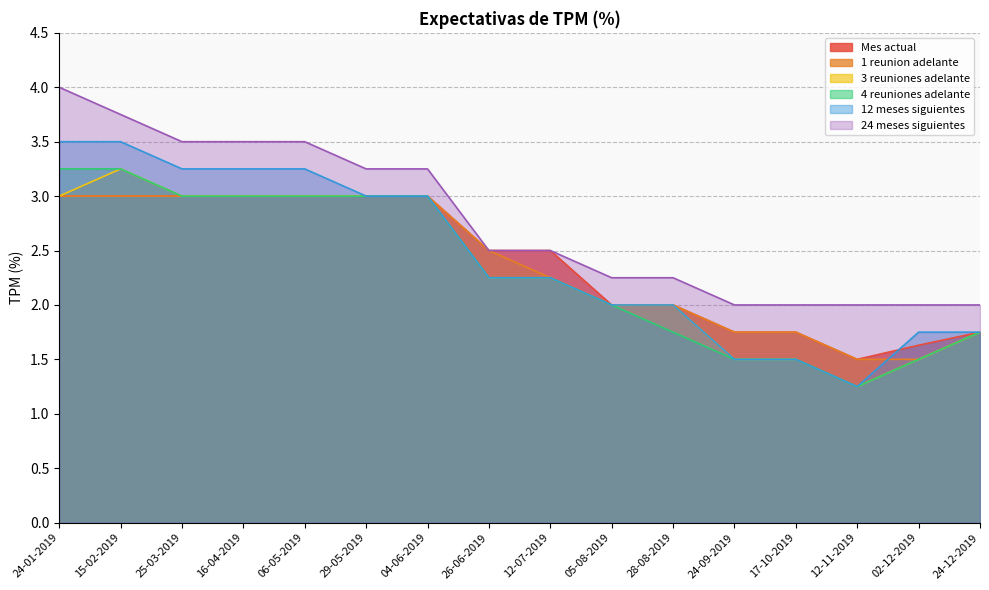

How many distinct data groups are displayed?

6